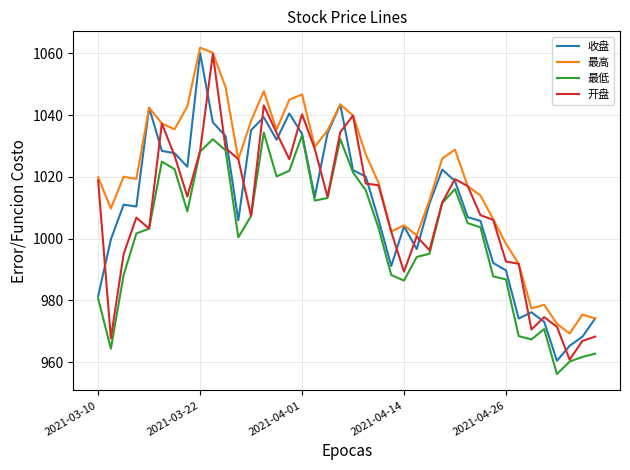

Which series has the widest spread of values?

收盘